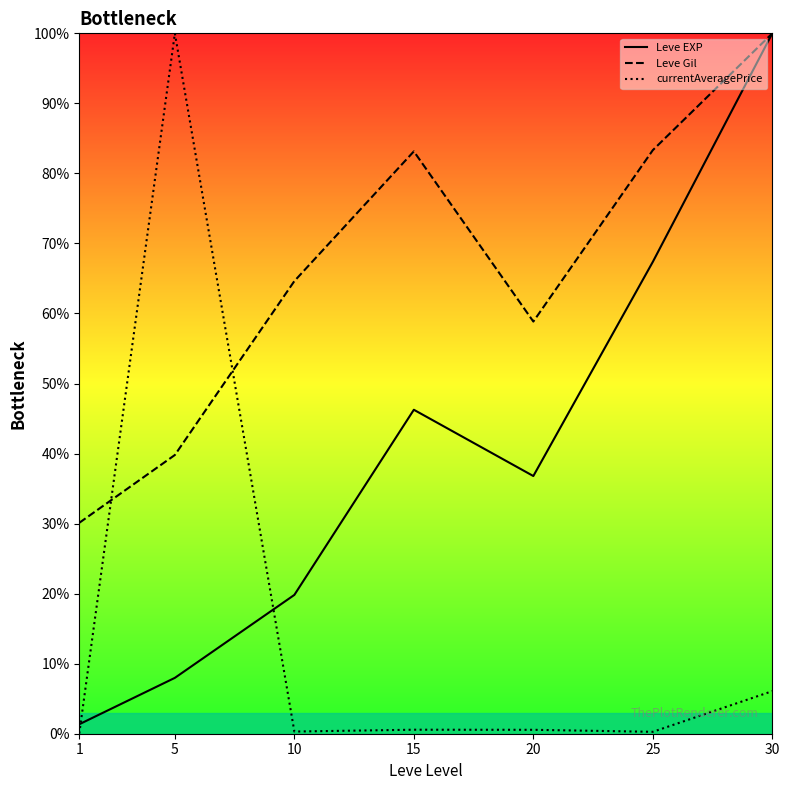

List the series in order of their overall mean, lowest first.

currentAveragePrice, Leve EXP, Leve Gil